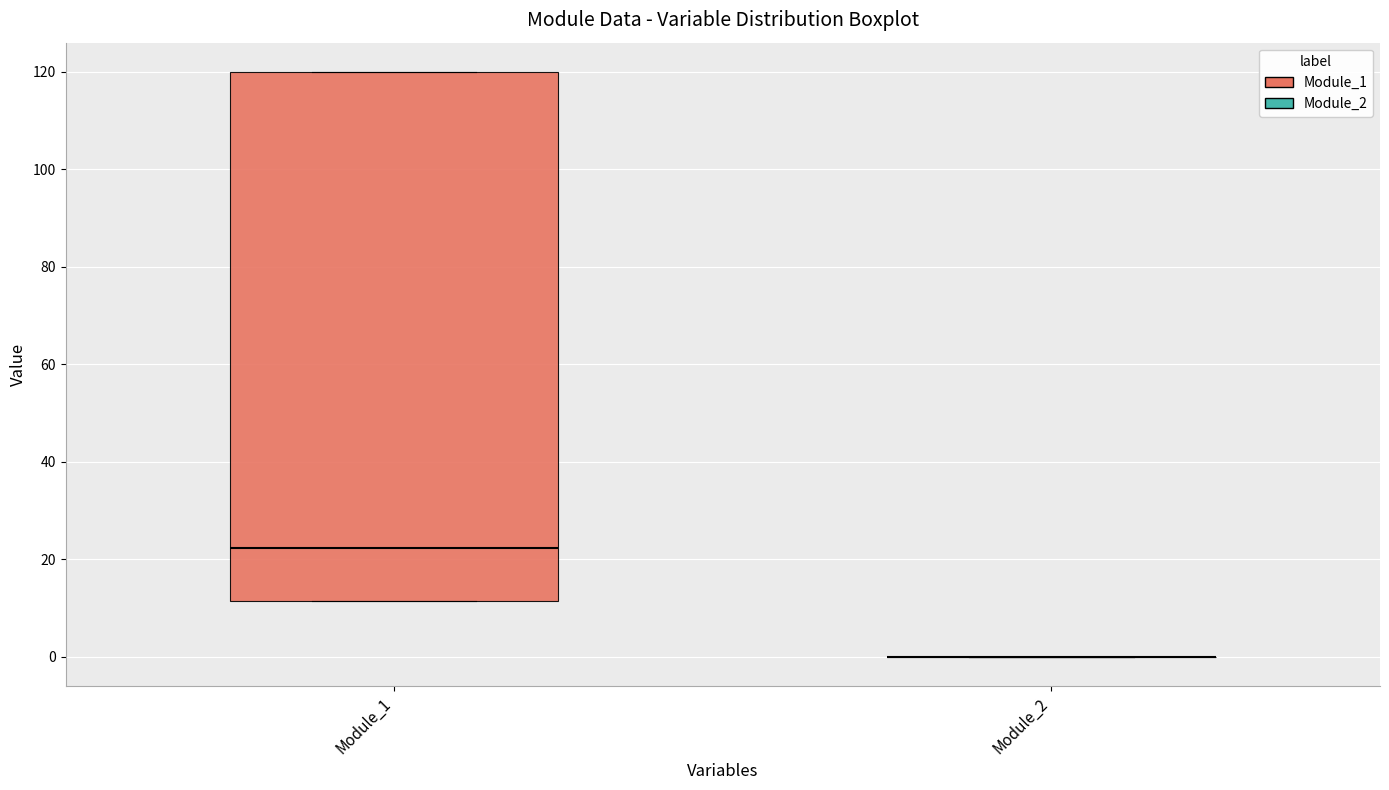

Reading left to right, read every box against the y-axis: the position of its median line, the range the box covers, and the ends of its whiskers. The values are not printed on the chart, so give them approximately, as read against the axis.

Module_1: median 22, box 12 to 120, whiskers 12 to 120
Module_2: box collapsed to a line at 0, whiskers 0 to 0